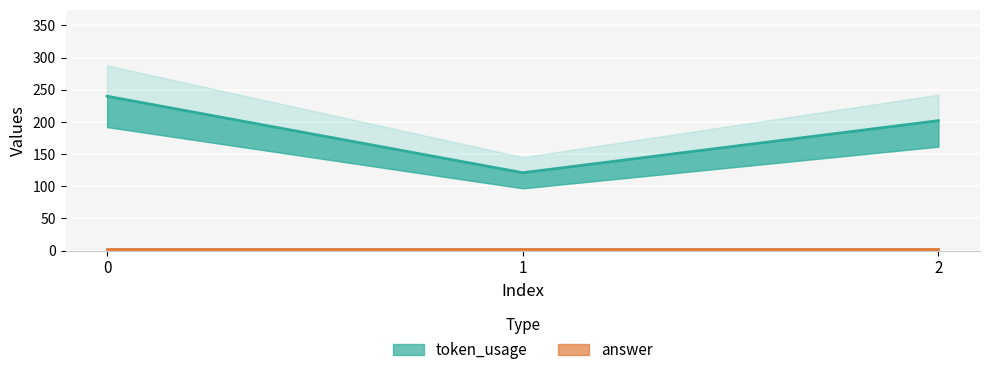

What is the approximate value at 1?

121